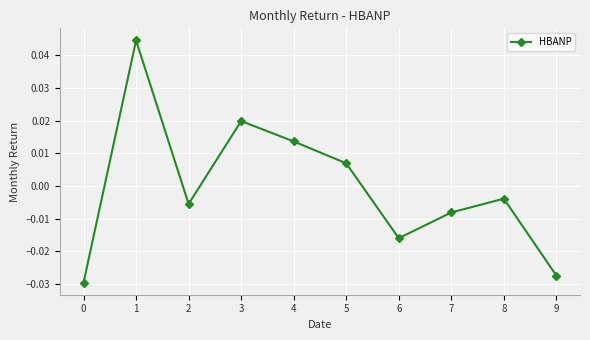

Which has a higher value, 0 or 8?

8